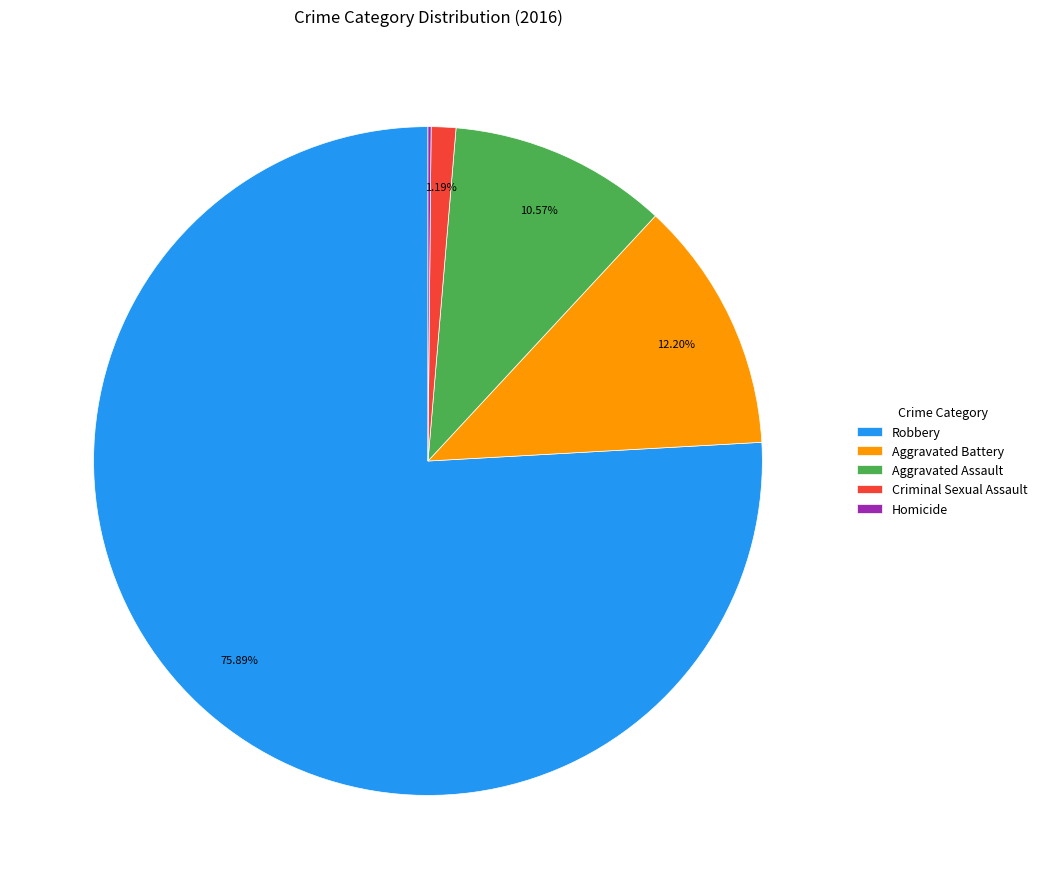

What percentage do Criminal Sexual Assault and Aggravated Battery together represent?

13.4%